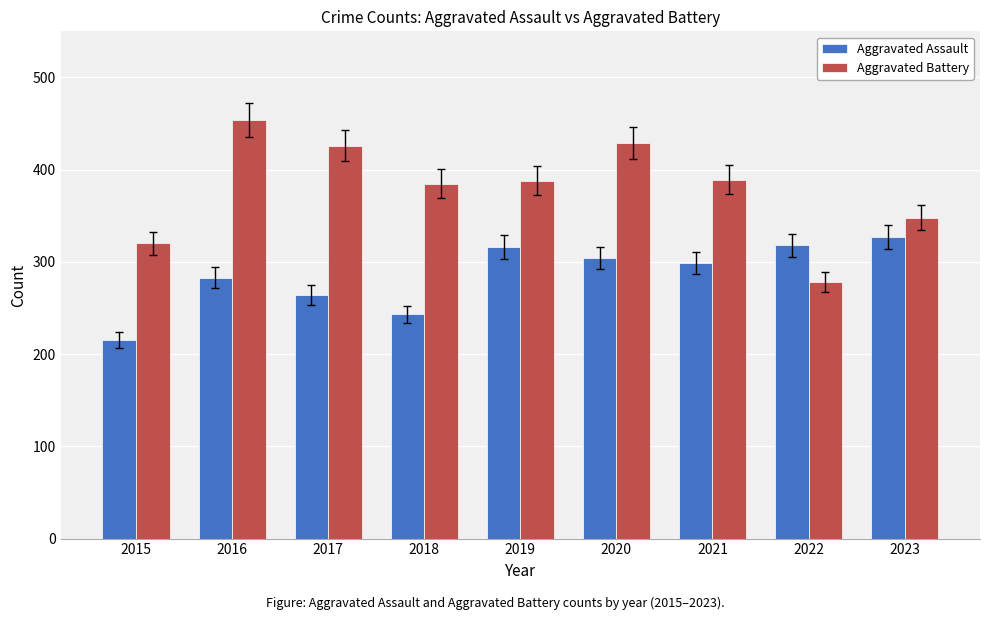

What is the difference between the maximum and second lowest values in the Aggravated Assault series?

84